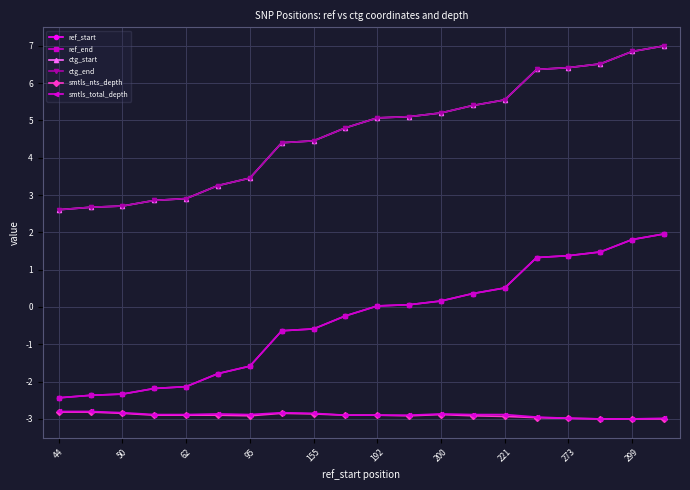

Is this an area chart (filled region under the line)?

No